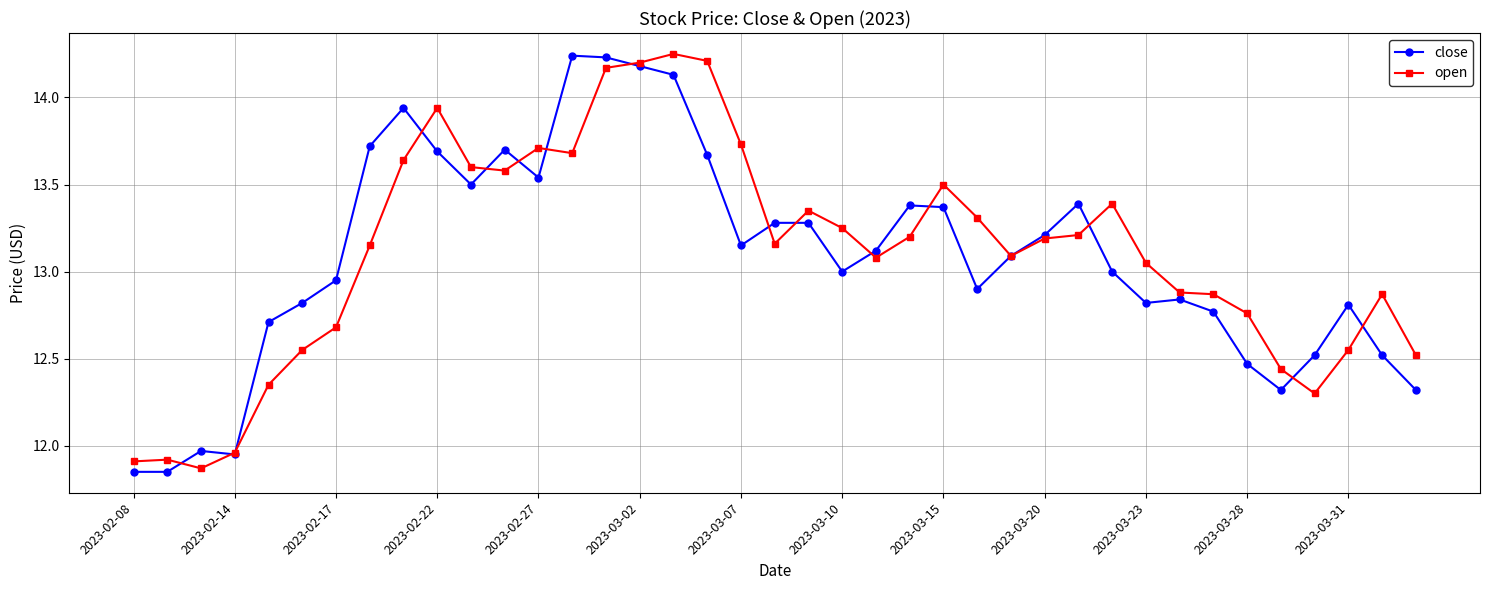

Does the chart have visible grid lines?

Yes